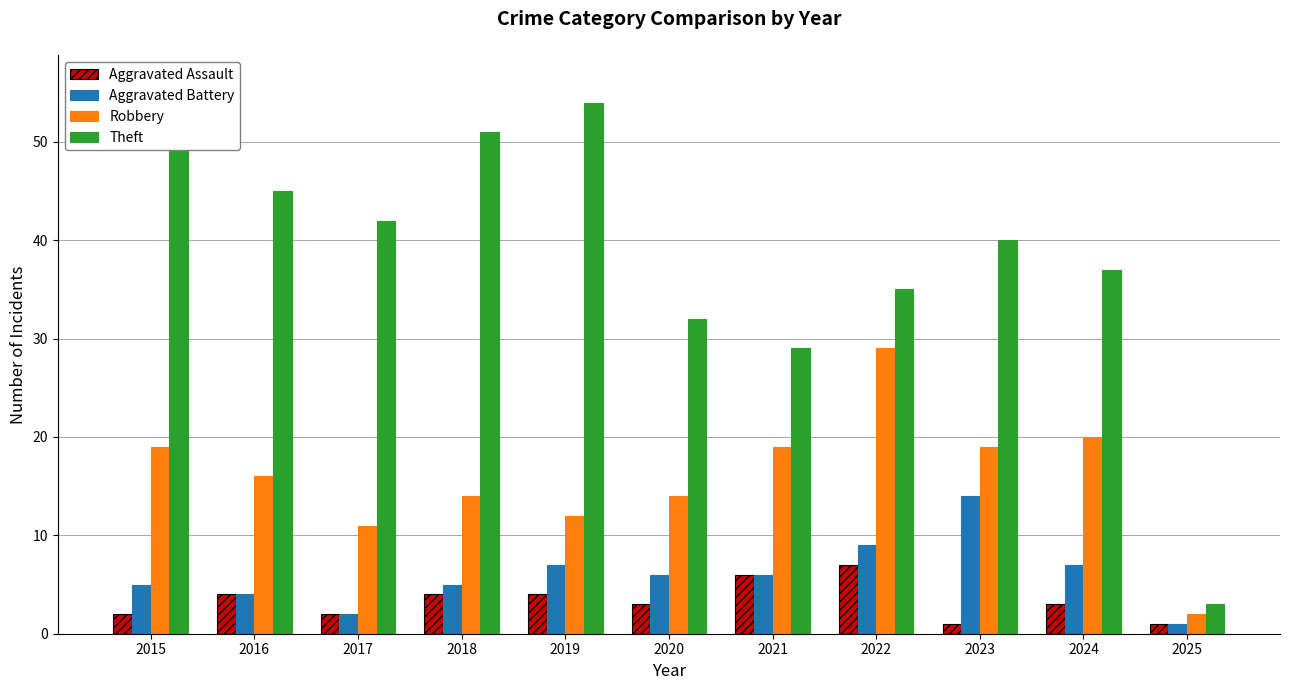

The Aggravated Assault series shows 3 at 2022. True or false?

False